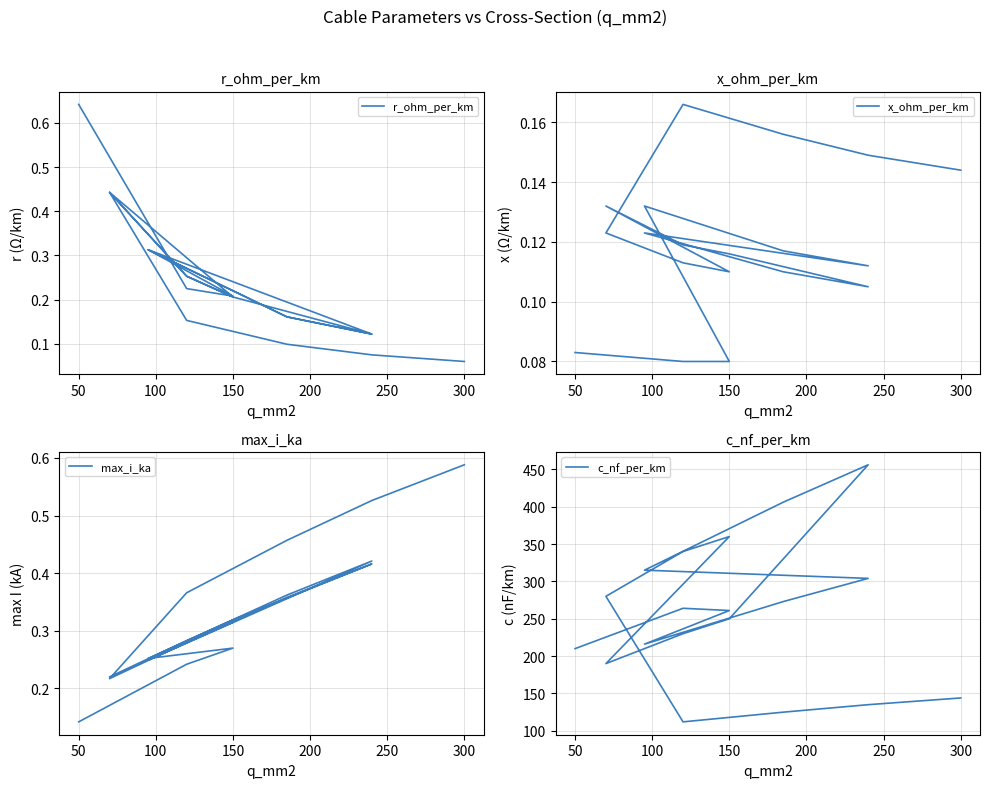

Does the chart have visible grid lines?

Yes